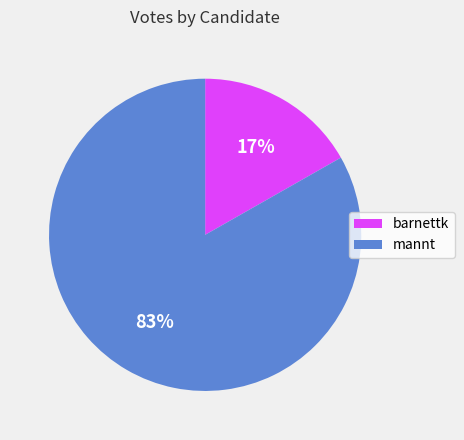

Which slice is the largest?

mannt